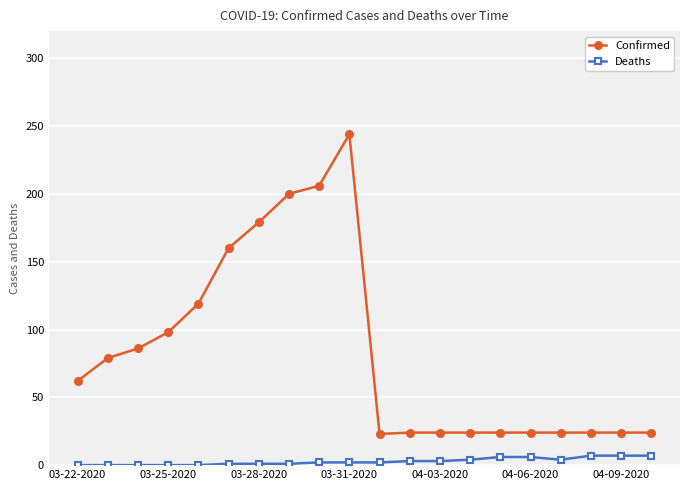

True or false: Deaths and Confirmed cross at least once.

False